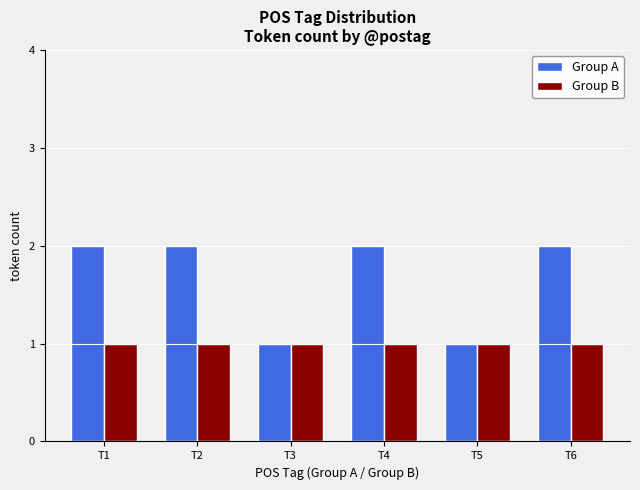

What is the value of the Group B bar at the 1st from the left?

1